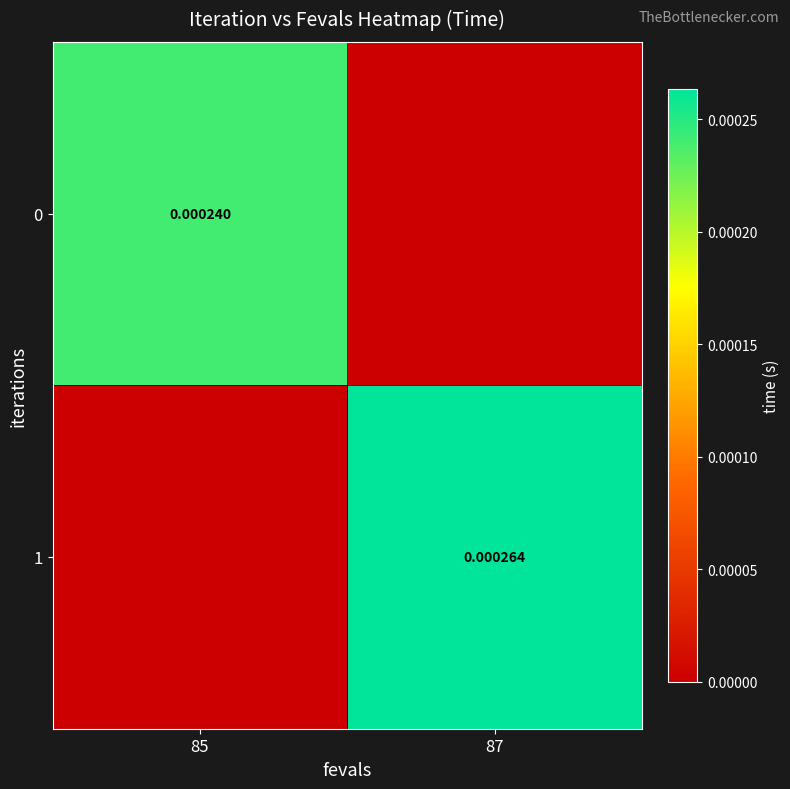

How many data points does each series have?

2